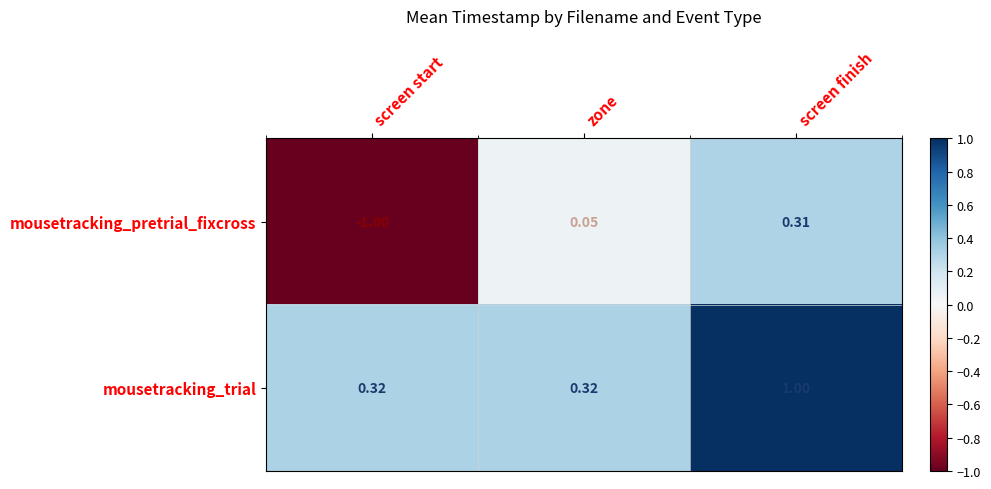

What is the smallest value displayed?

-1.0